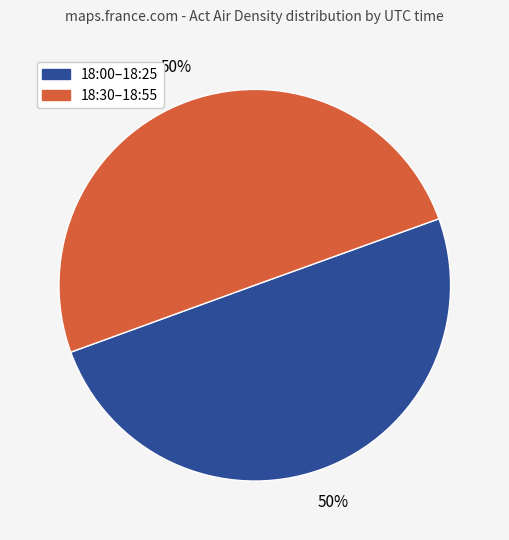

To the nearest percent, what is the average slice percentage?

50%